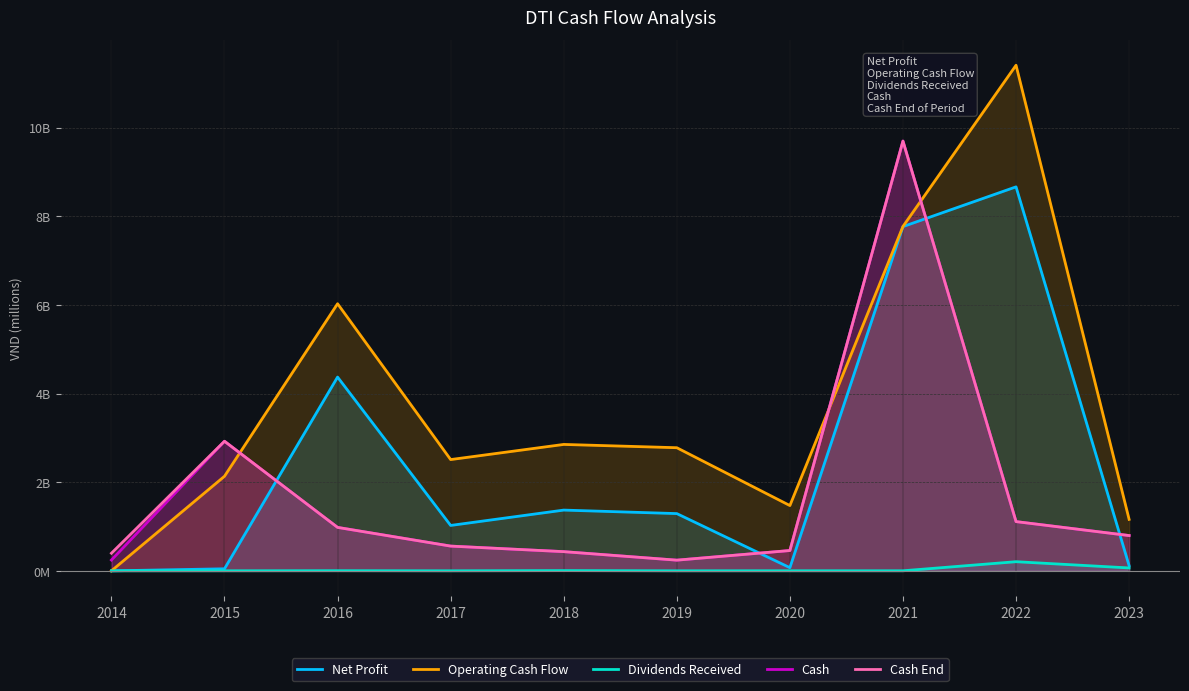

What is the difference between the Operating Cash Flow values at 2022 and 2016?

5380.1